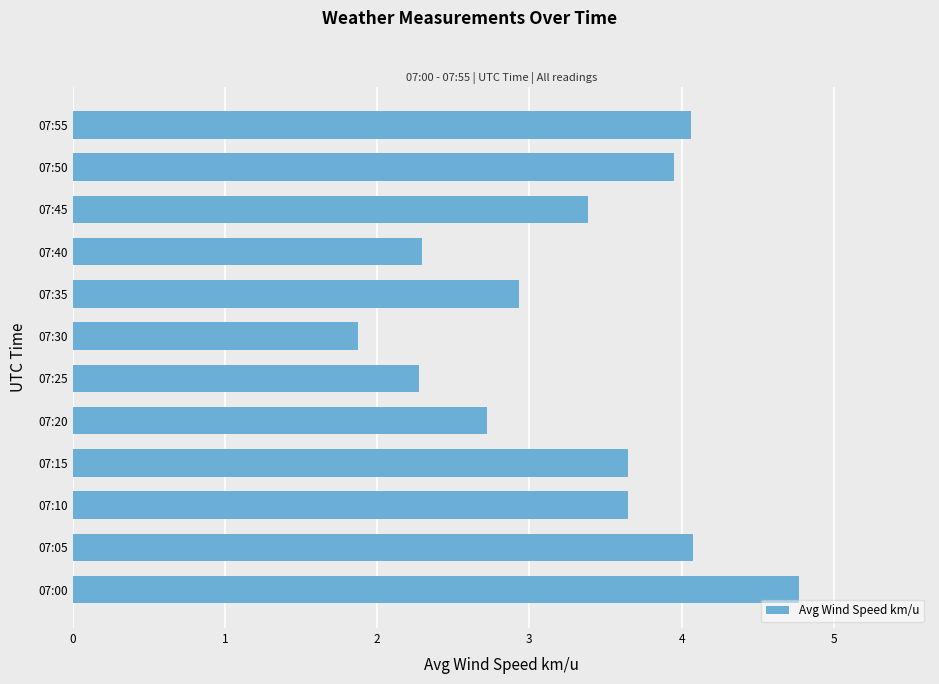

What is the sum of all values?

39.6